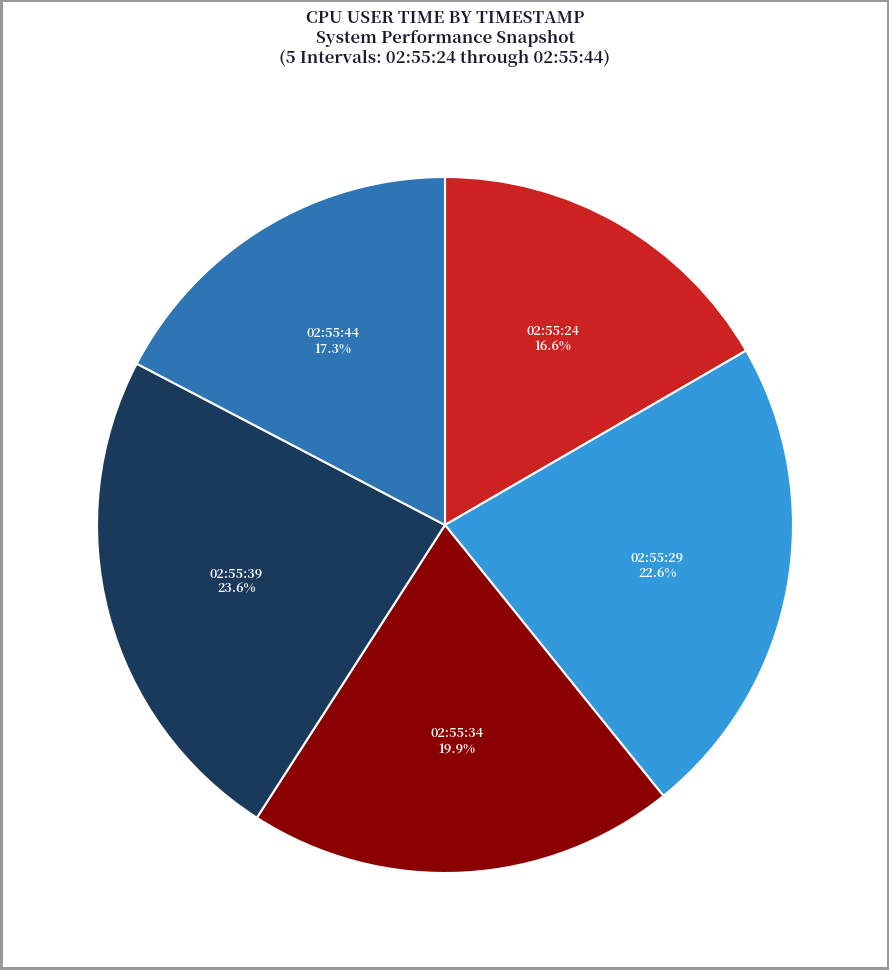

Is there any slice that represents more than half of the pie?

No